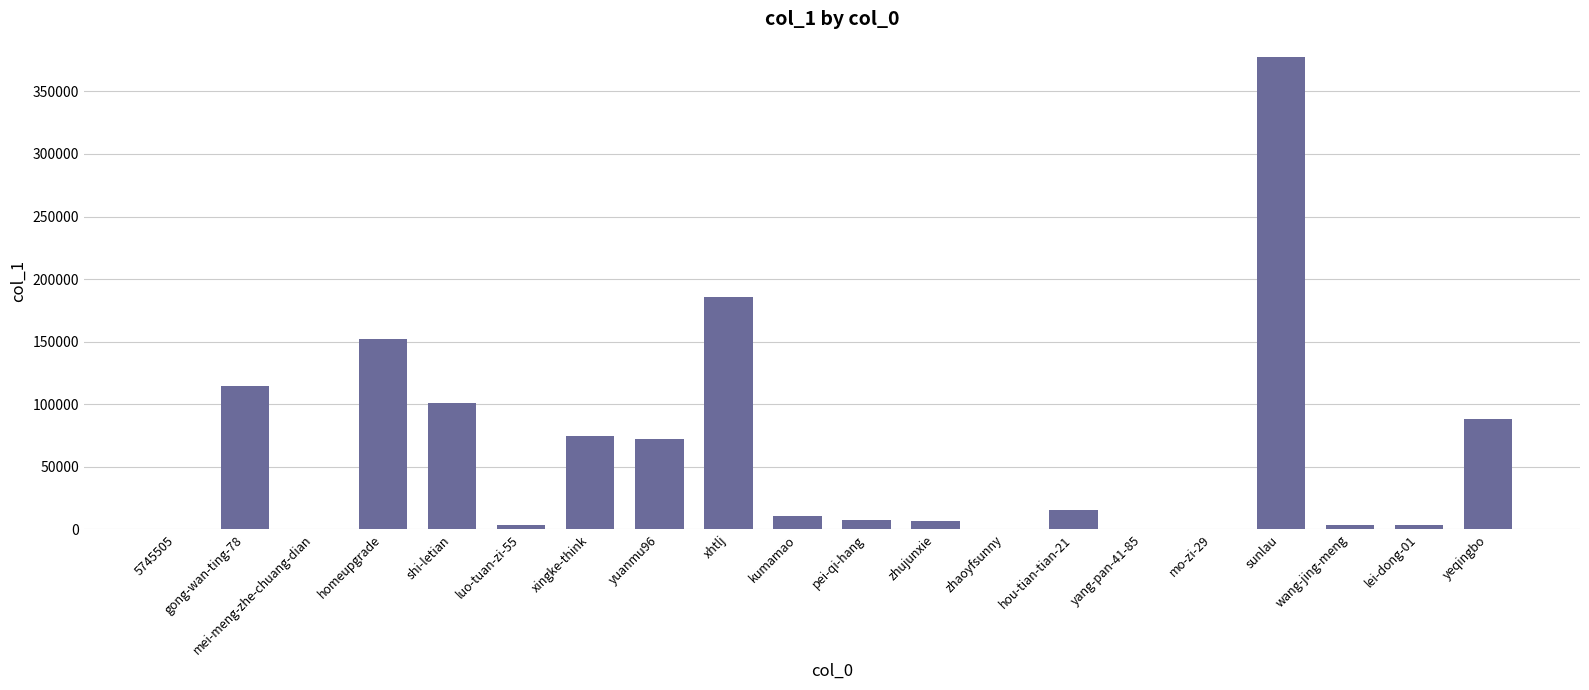

What is the difference between the values at yuanmu96 and homeupgrade?

79900